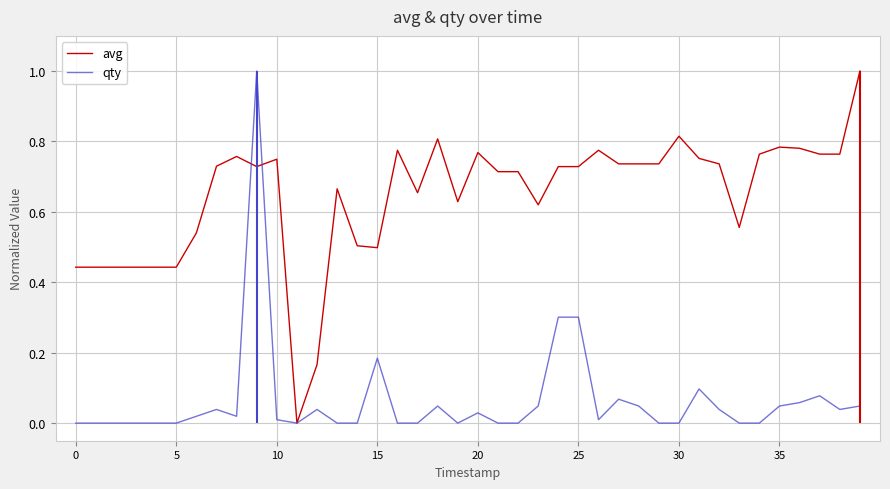

The qty series shows 0.3 at 22. True or false?

False